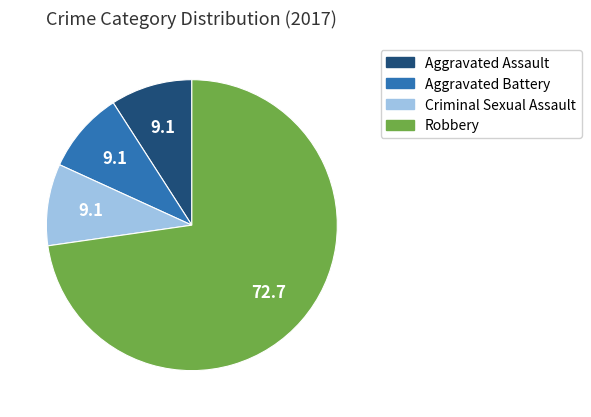

Combined, do Criminal Sexual Assault and Aggravated Assault account for over 50%?

No